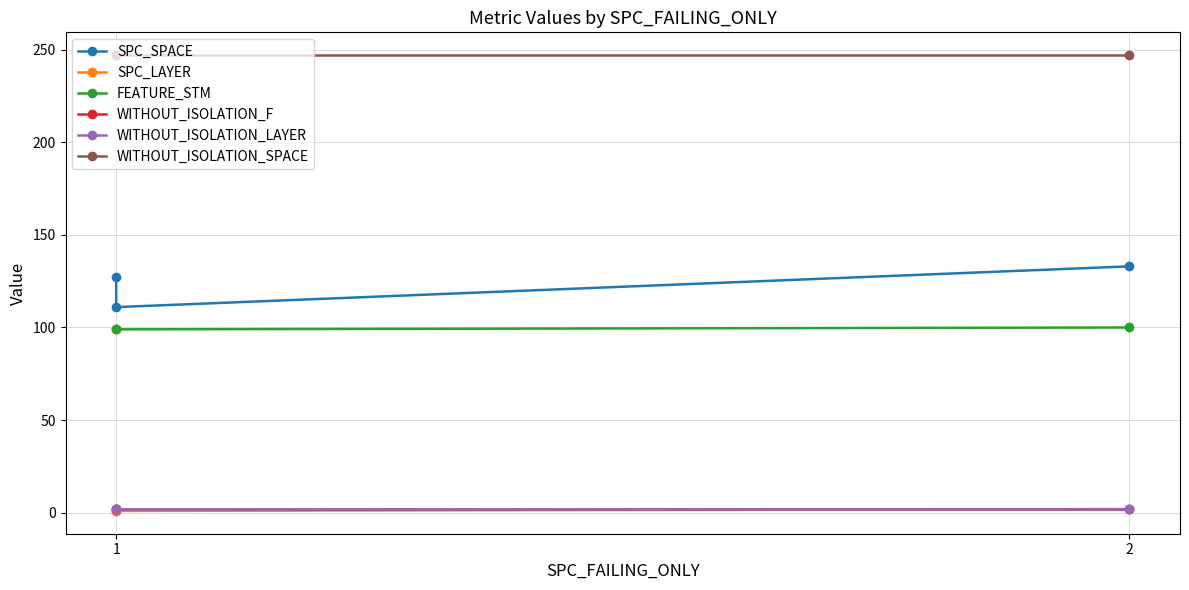

Rank the series at 1 from lowest to highest value.

SPC_LAYER, WITHOUT_ISOLATION_F, WITHOUT_ISOLATION_LAYER, FEATURE_STM, SPC_SPACE, WITHOUT_ISOLATION_SPACE